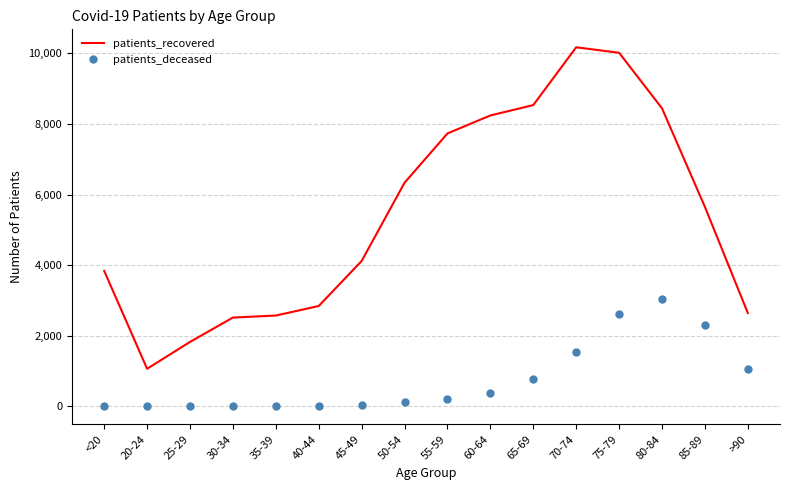

Is the value of patients_recovered at 25-29 greater than the value of patients_deceased at 45-49?

Yes